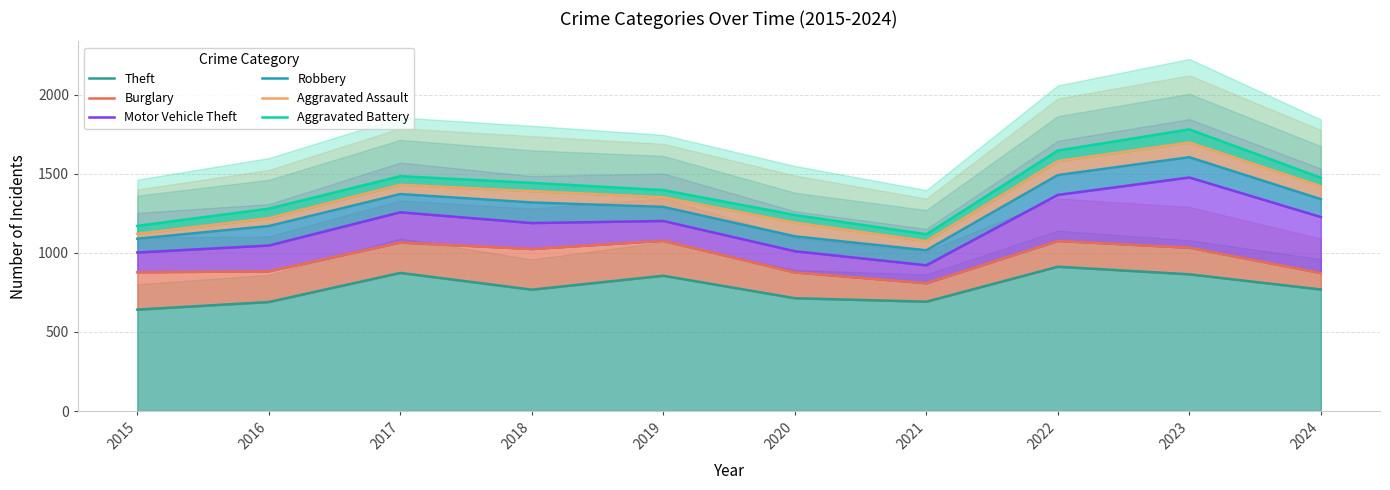

At which category does Robbery reach its first local peak?

2017